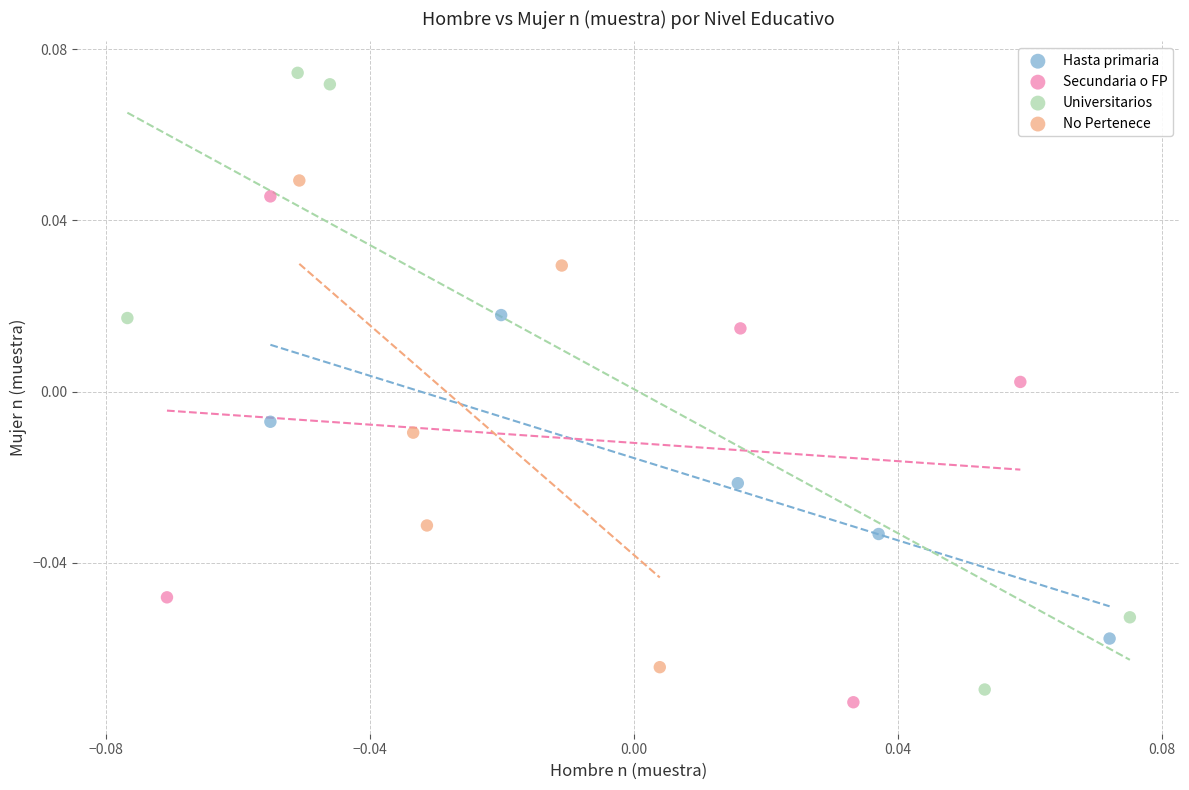

Which series has the largest Y range (max minus min)?

Universitarios